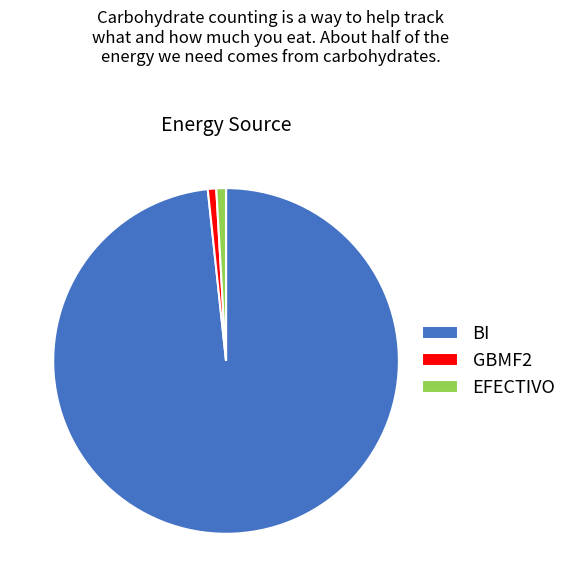

Which slice is the largest?

BI